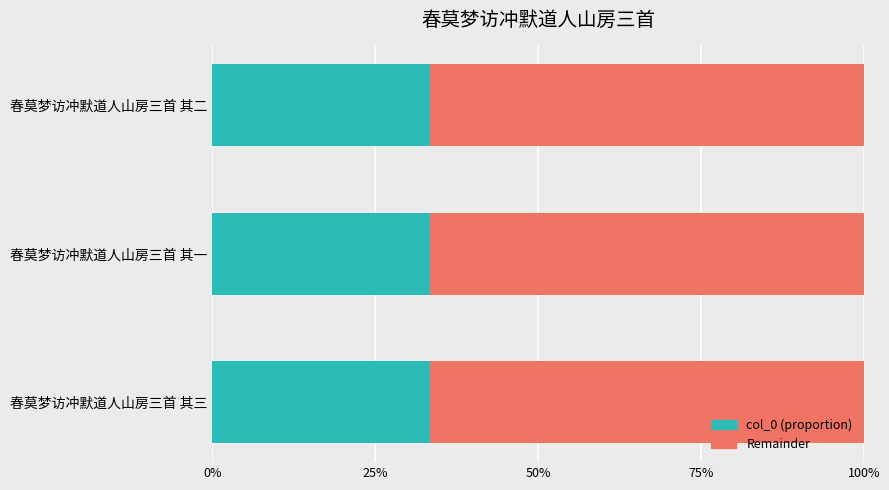

What are all the series names shown in the legend?

col_0 (proportion), Remainder